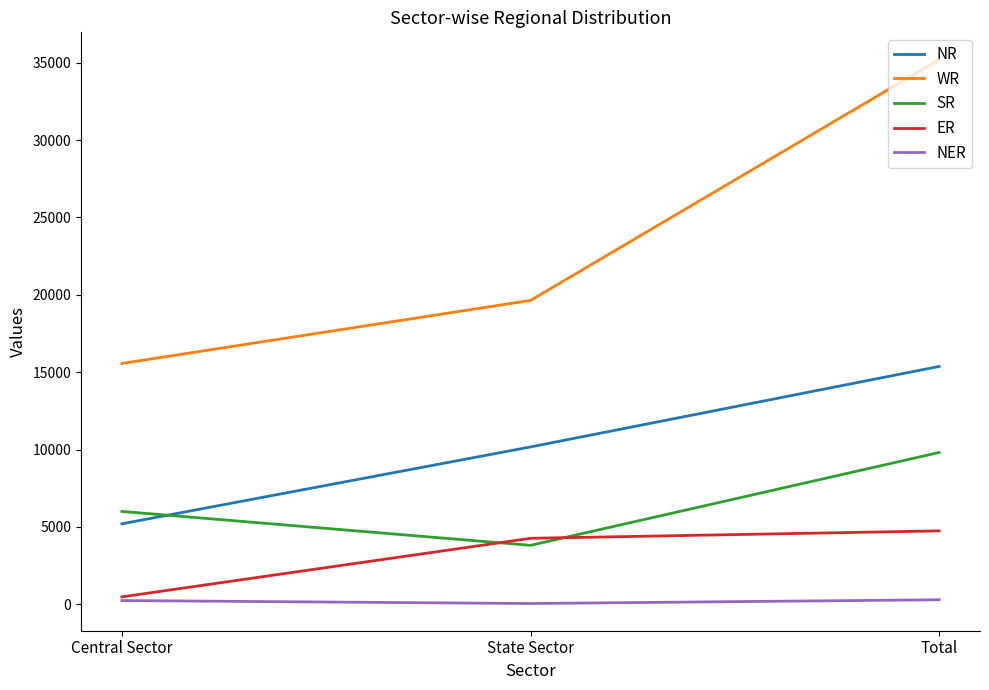

What is the sum of all NER values?

586